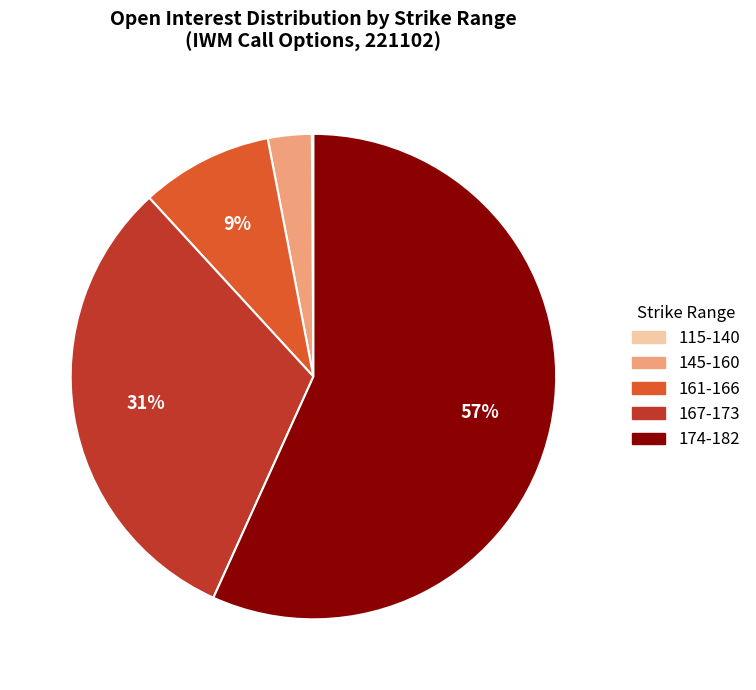

Which has a higher value, 167-173 or 145-160?

167-173